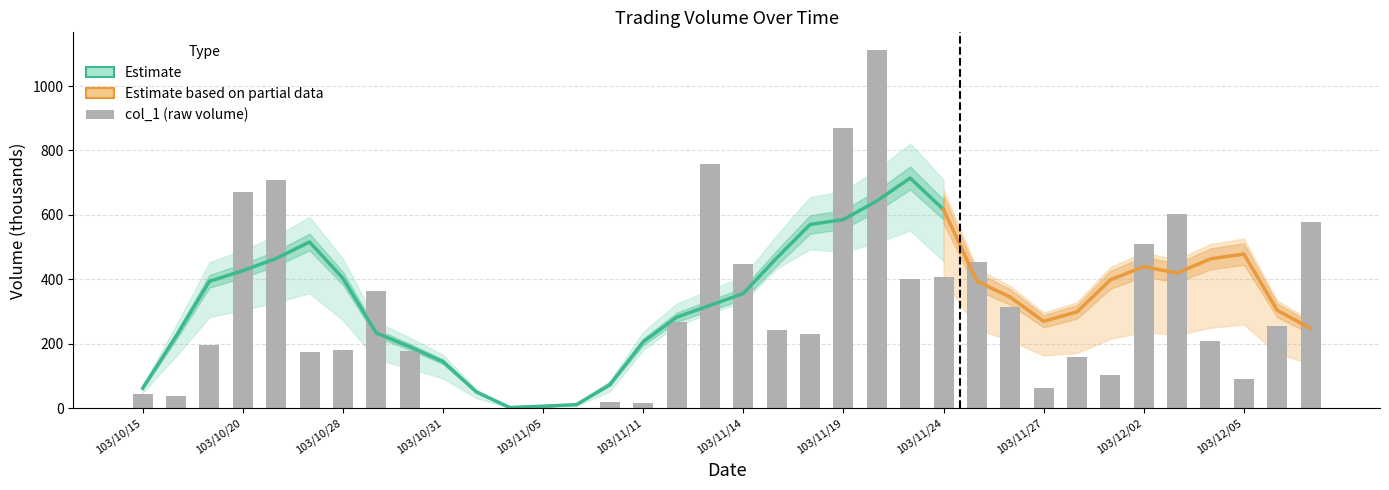

Which has a higher value, 103/11/21 or 103/11/19?

103/11/19